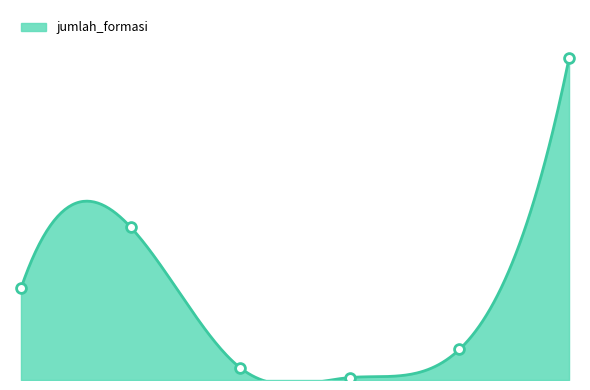

What is the change in value from LULUSAN TERBAIK to UMUM?

+188